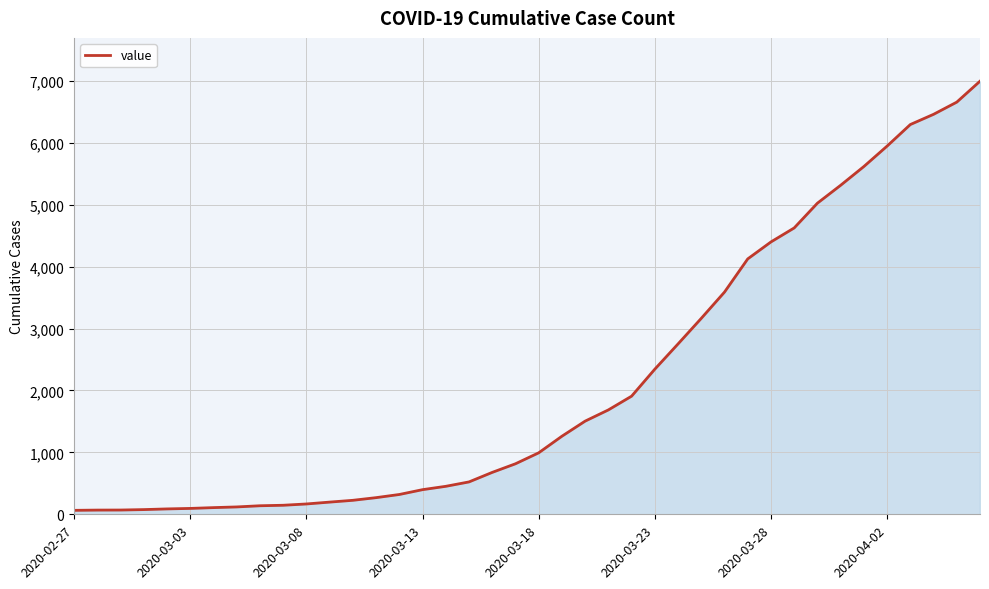

What is the greatest value displayed?

6995